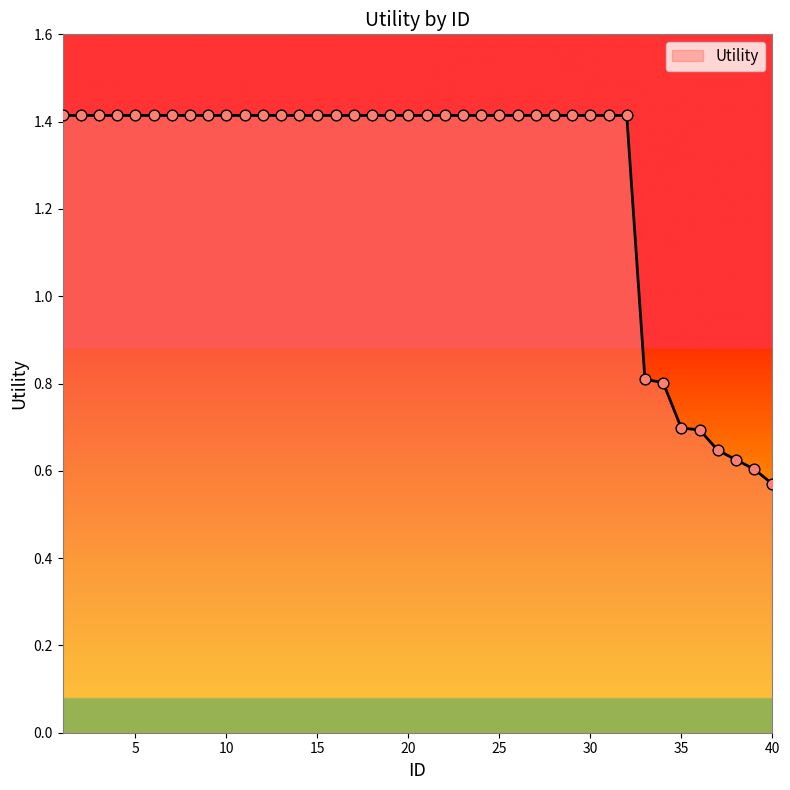

What is the difference between the maximum and minimum values?

0.8